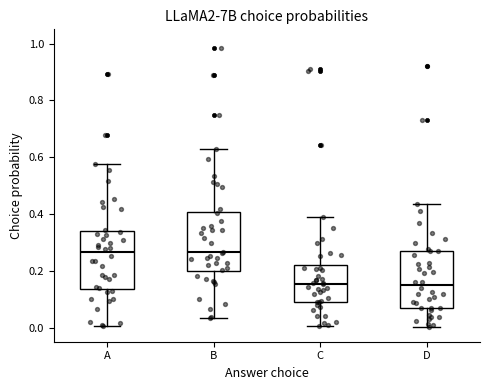

Reading left to right, transcribe this box plot: for each box, give where its median line is, the range the box spans, and where its two whiskers end, as read against the y-axis. The values are not printed on the chart, so give them approximately, as read against the axis.

A: median 0.26, box 0.14 to 0.34, whiskers 0.00 to 0.58
B: median 0.26, box 0.20 to 0.40, whiskers 0.04 to 0.62
C: median 0.16, box 0.08 to 0.22, whiskers 0.00 to 0.38
D: median 0.14, box 0.06 to 0.26, whiskers 0.00 to 0.44